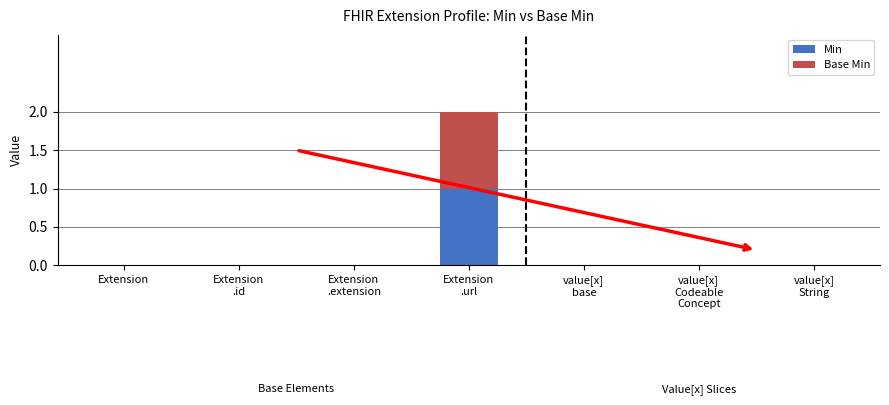

Is it true that Min equals 1 at Extension?

False